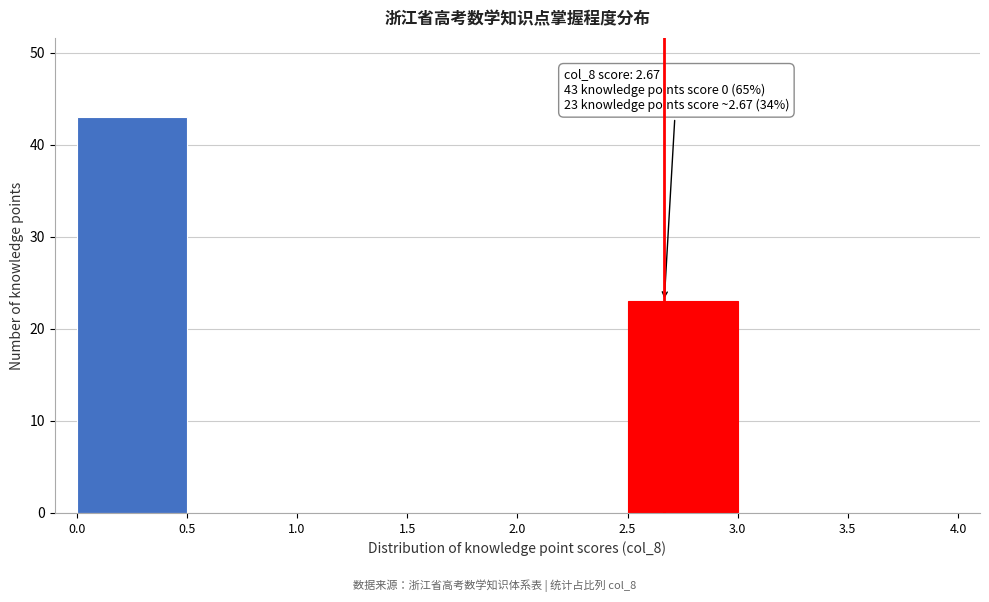

Over which range of the x-axis is the bar tallest?

0.0 to 0.5